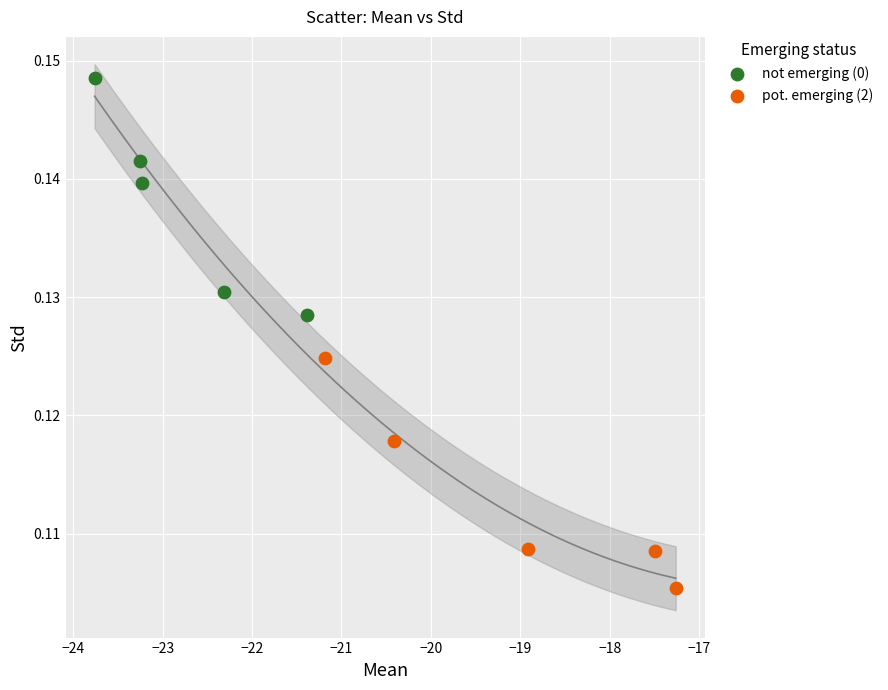

Which series contains the lowest Y value?

pot. emerging (2)